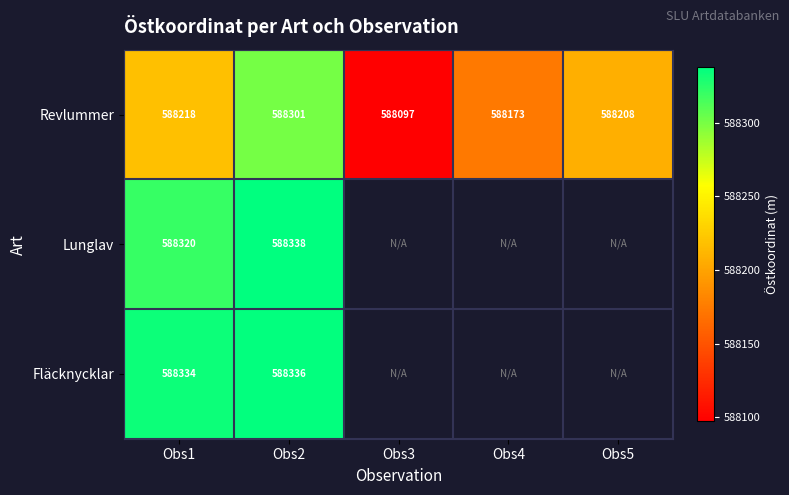

Is the value of Lunglav at Obs2 greater than the value of Revlummer at Obs3?

Yes